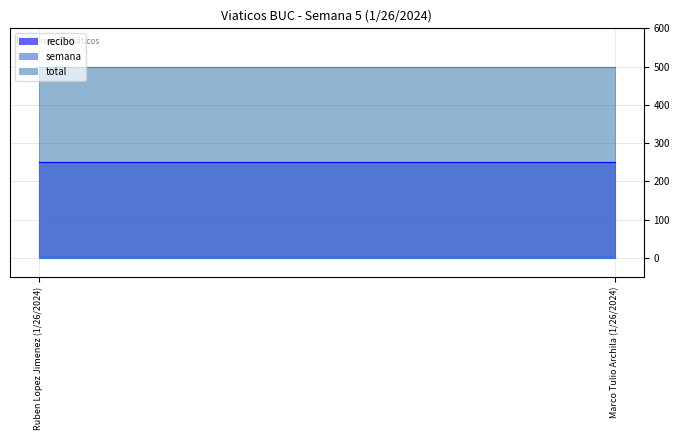

What is the average value of the total series?

500